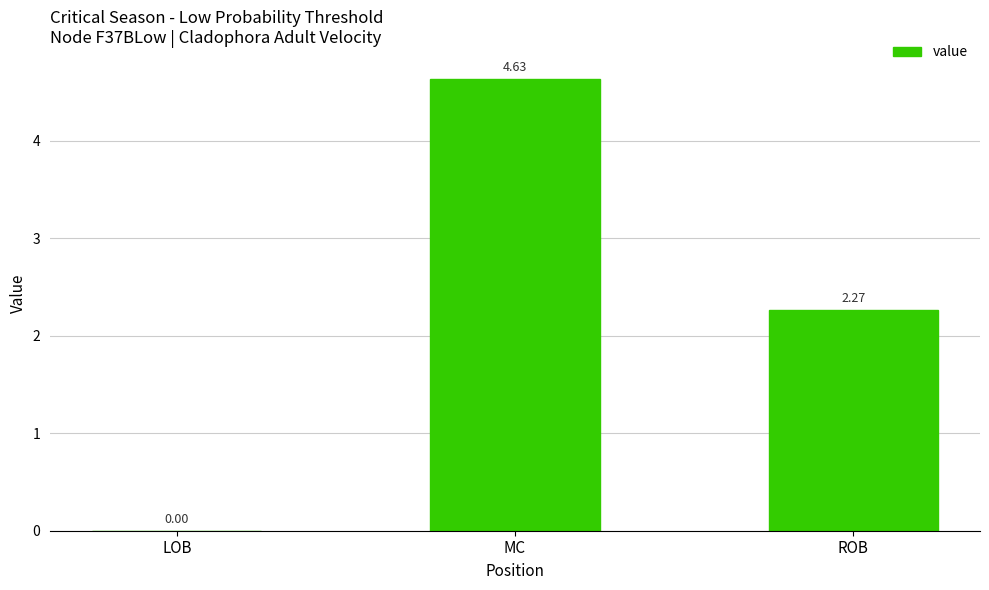

Where does the data first go above 2?

MC